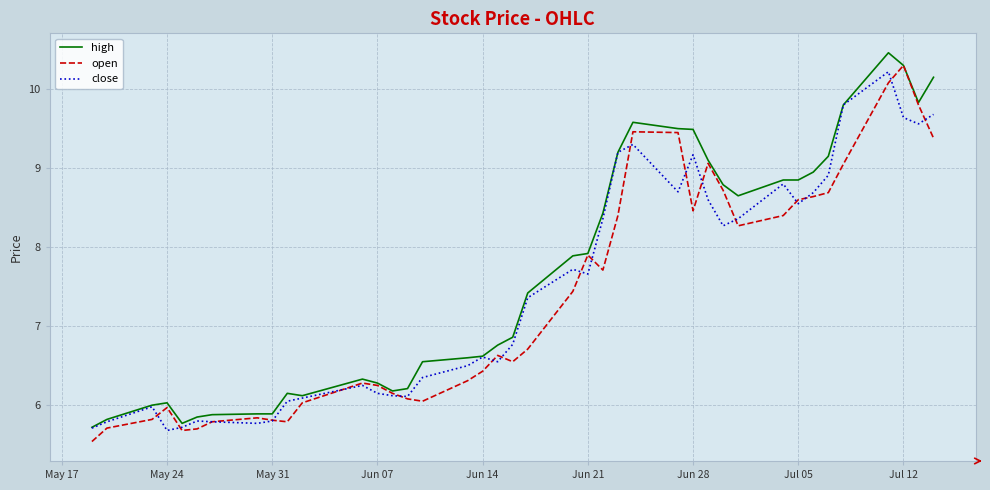

What is the maximum value for close?

10.2